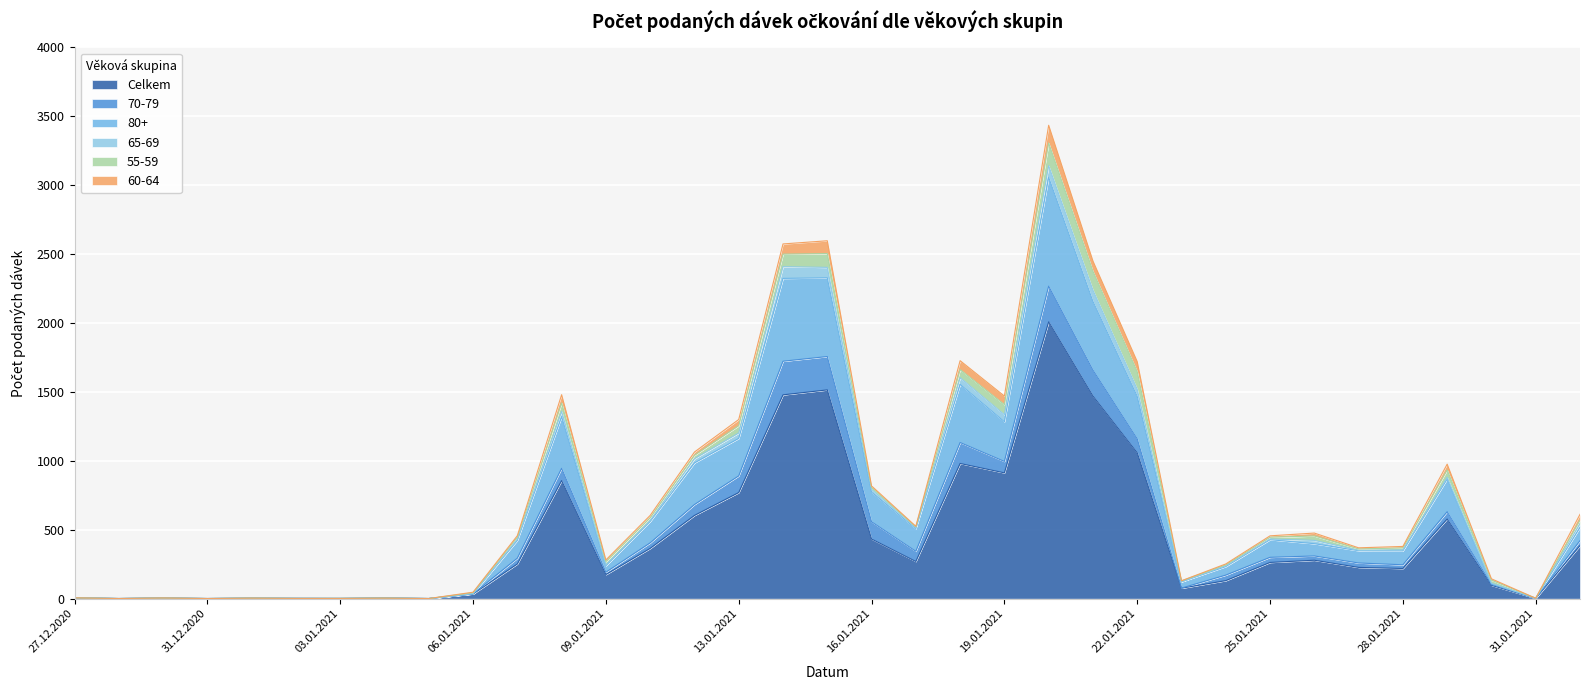

Which series has the largest total across all categories?

Celkem